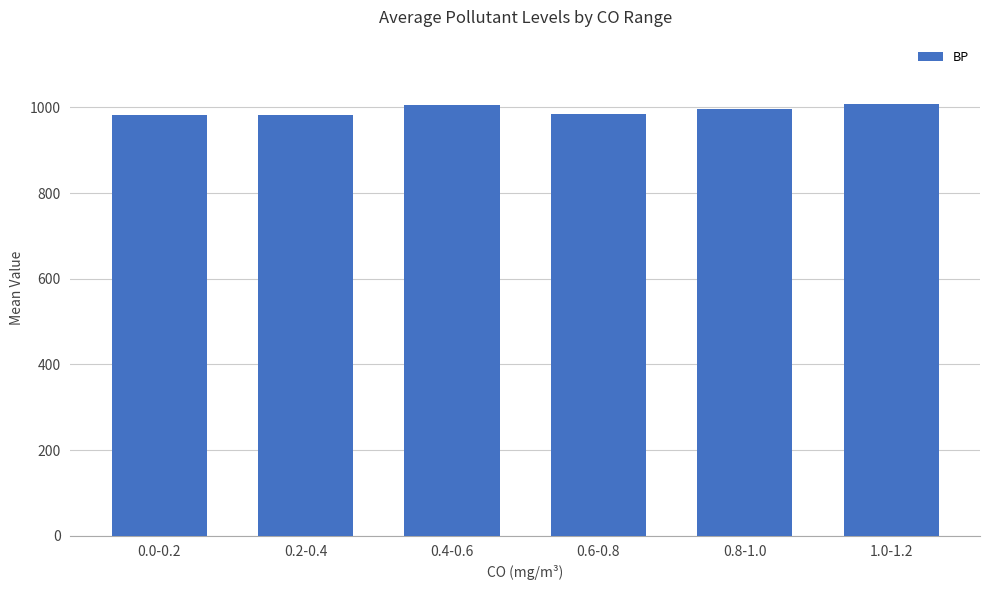

What is the greatest value displayed?

1007.1